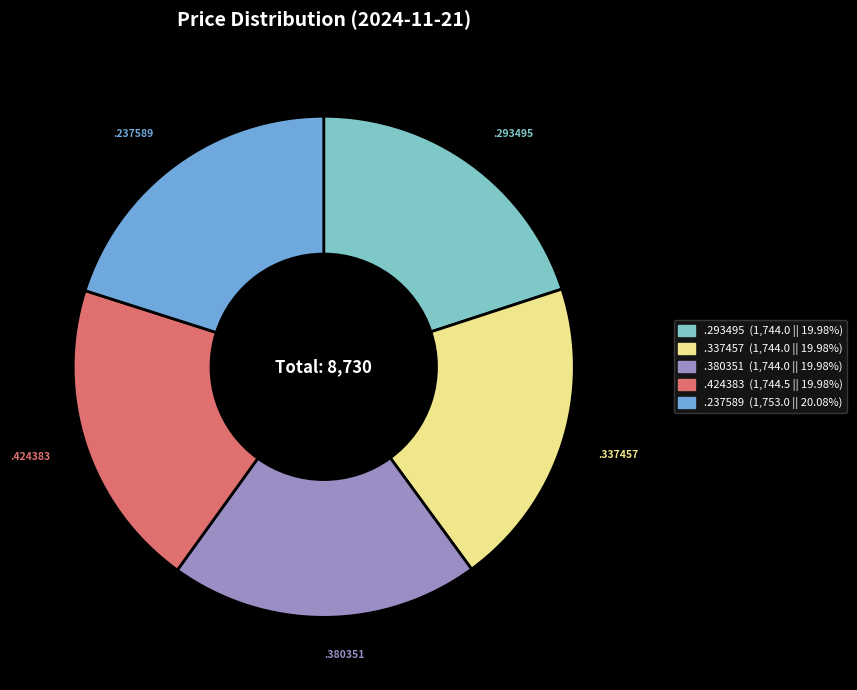

Is there any slice that represents more than half of the pie?

No